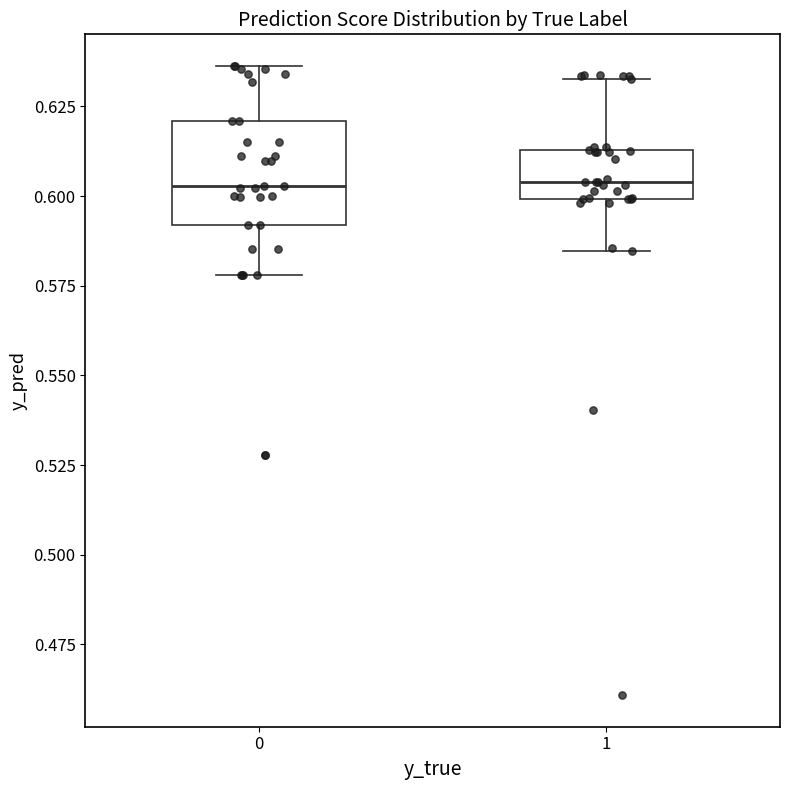

Where is the upper edge of the box at x = 1 on the y-axis? The values are not printed on the chart, so give them approximately, as read against the axis.

0.615